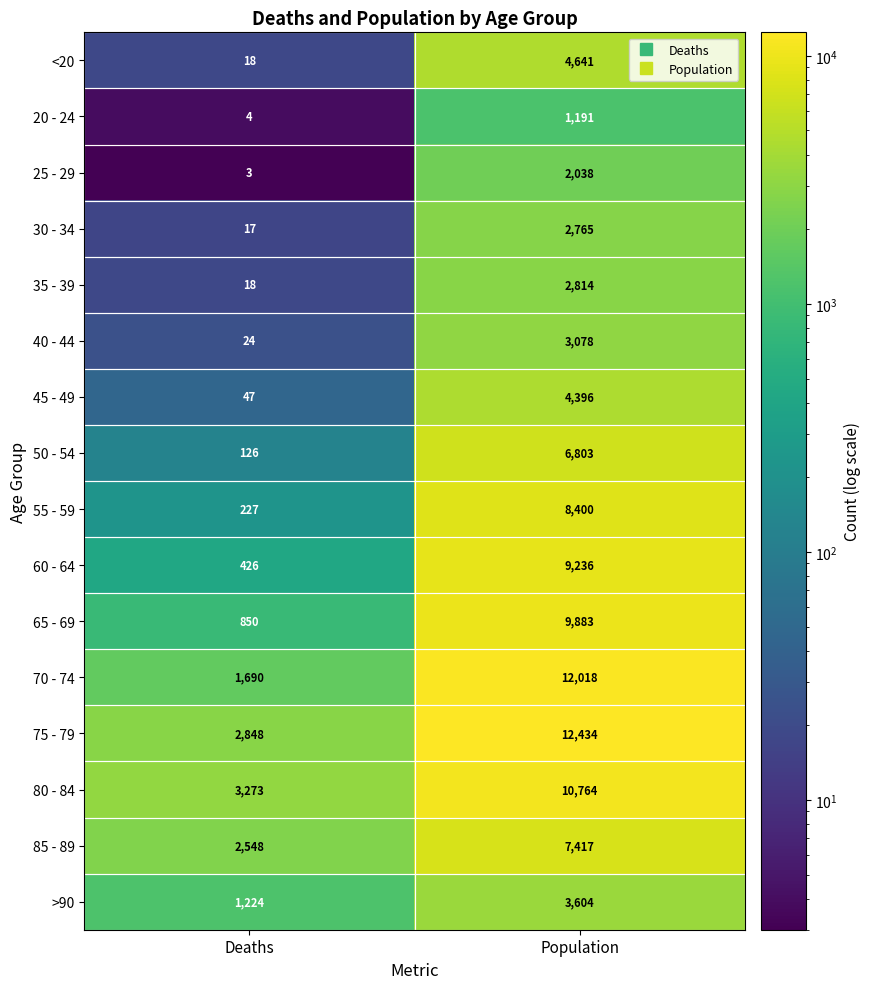

What is the total value across all series at Deaths?

13343